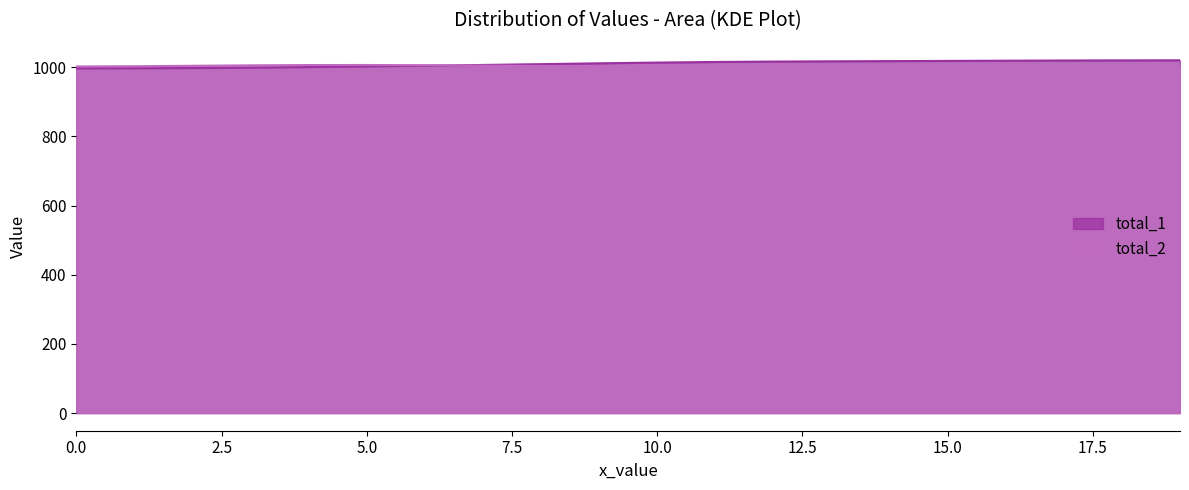

Where is total_2 nearest to the value 1005?

17